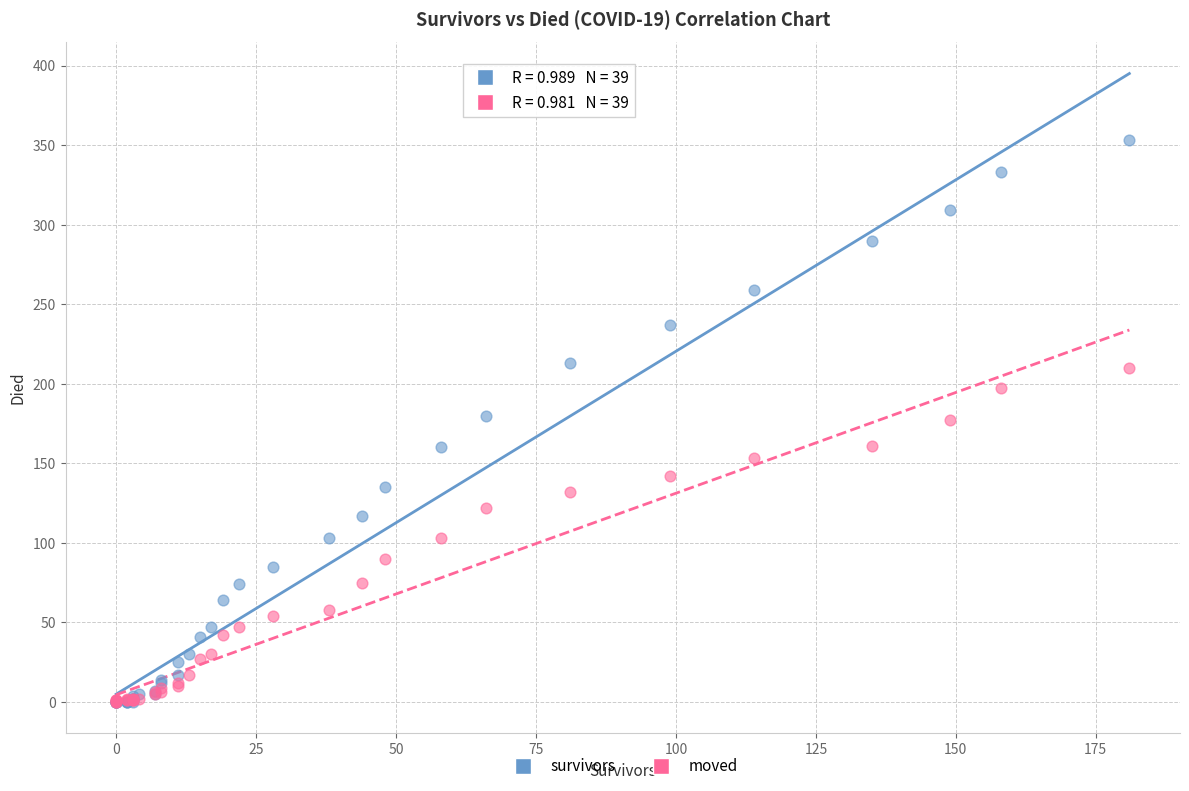

Which series reaches the maximum Y coordinate?

survivors